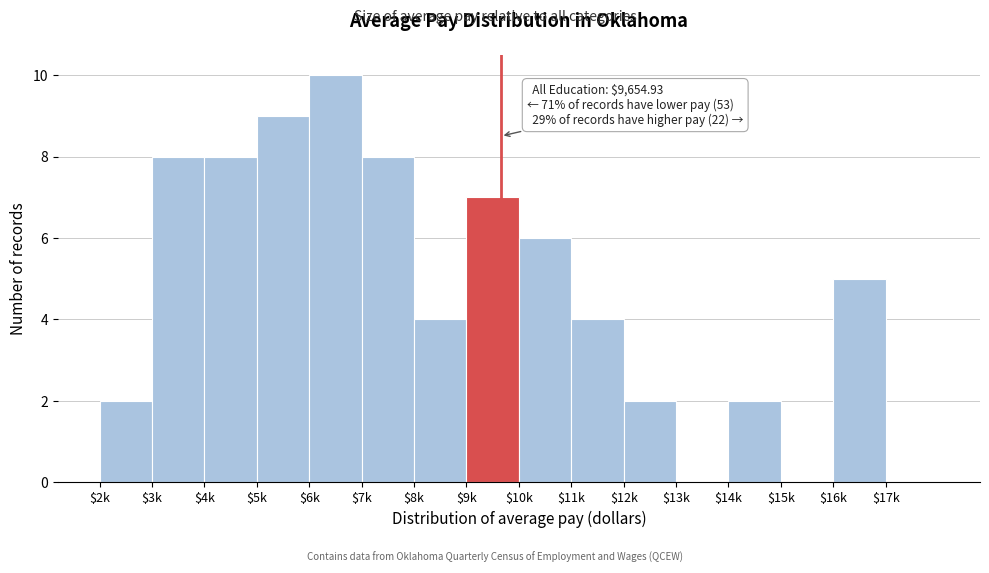

Is it true that the value at $7k is 14?

False